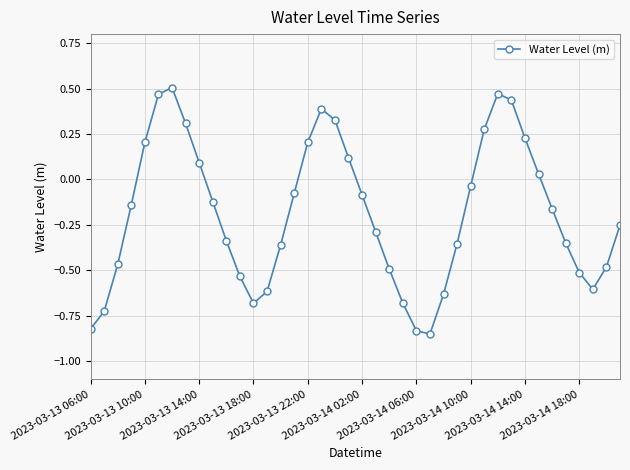

True or false: the data has more than 0 interior local peaks.

True